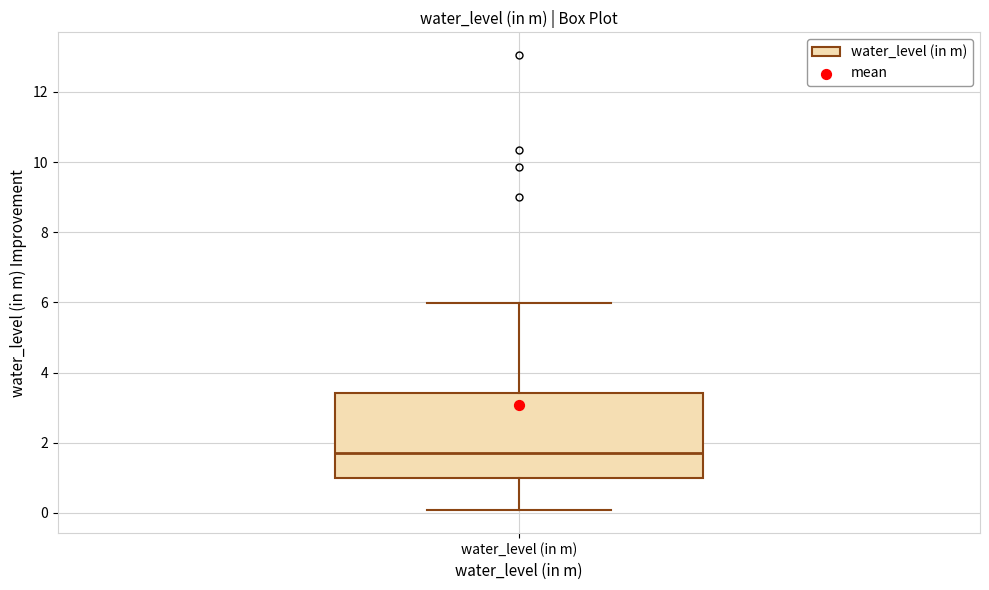

Read this box plot against the y-axis: the position of the median line, the range covered by the box, and the ends of both whiskers. The values are not printed on the chart, so give them approximately, as read against the axis.

median 1.8, box 1.0 to 3.4, whiskers 0.0 to 6.0